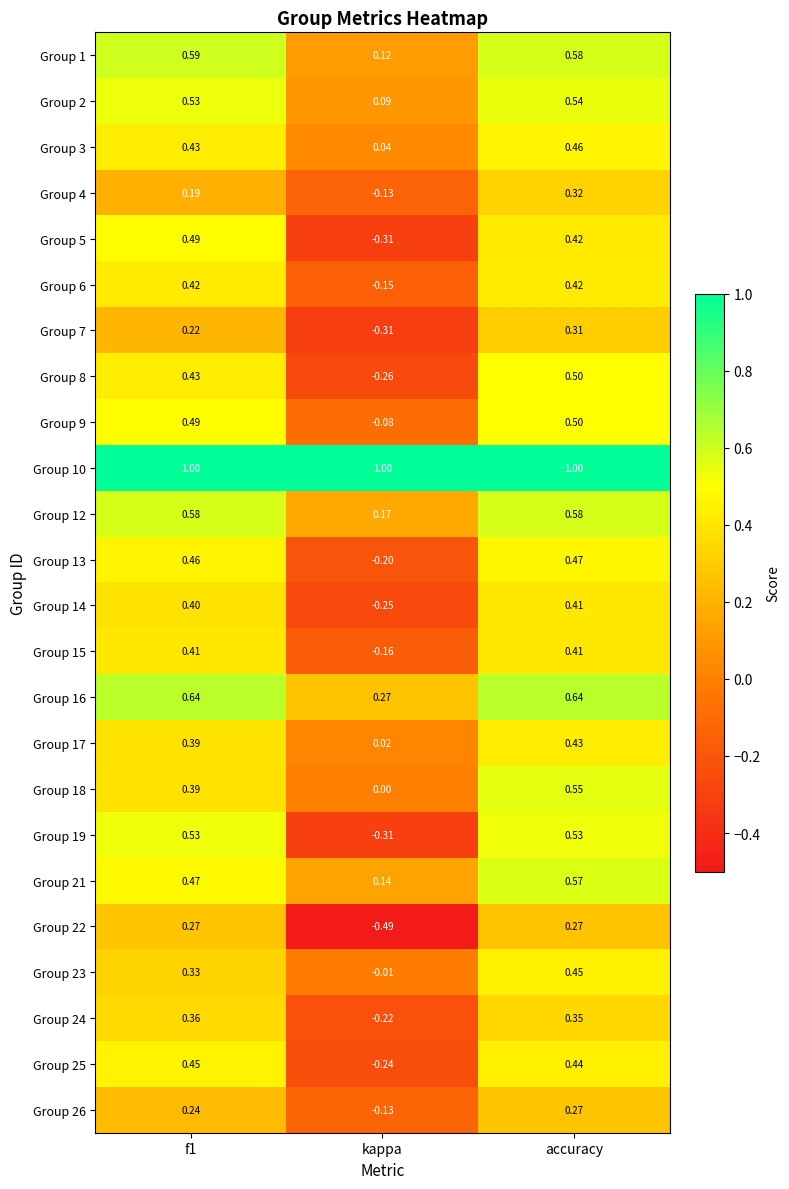

What is the difference between the highest and lowest values at kappa?

1.5